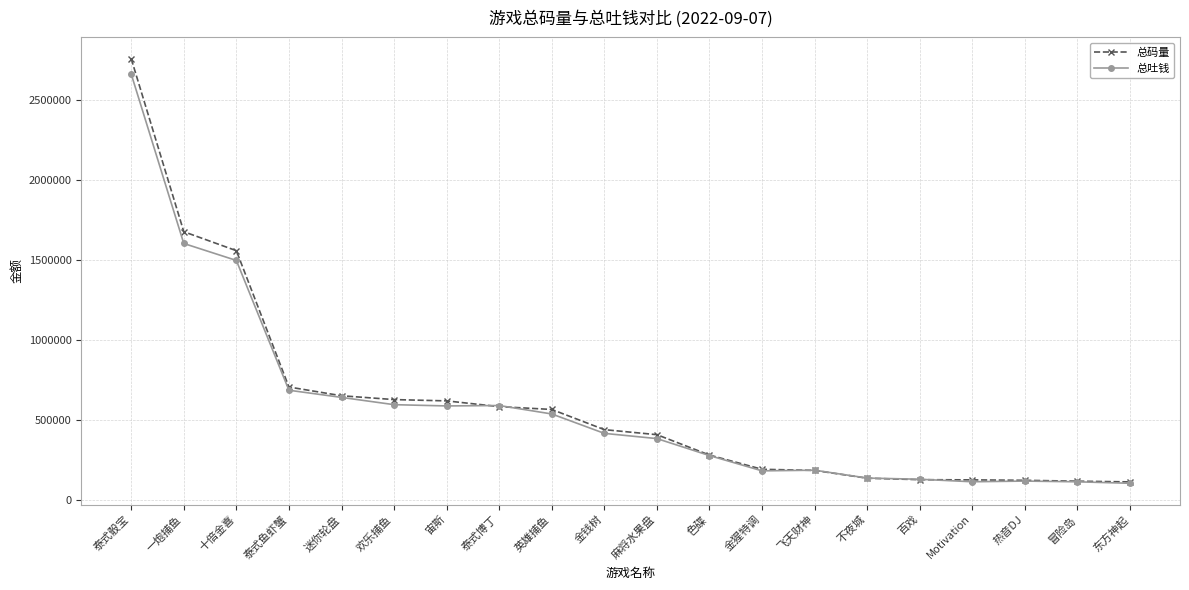

What is the difference between the second highest and minimum values in the 总吐钱 series?

1500851.3